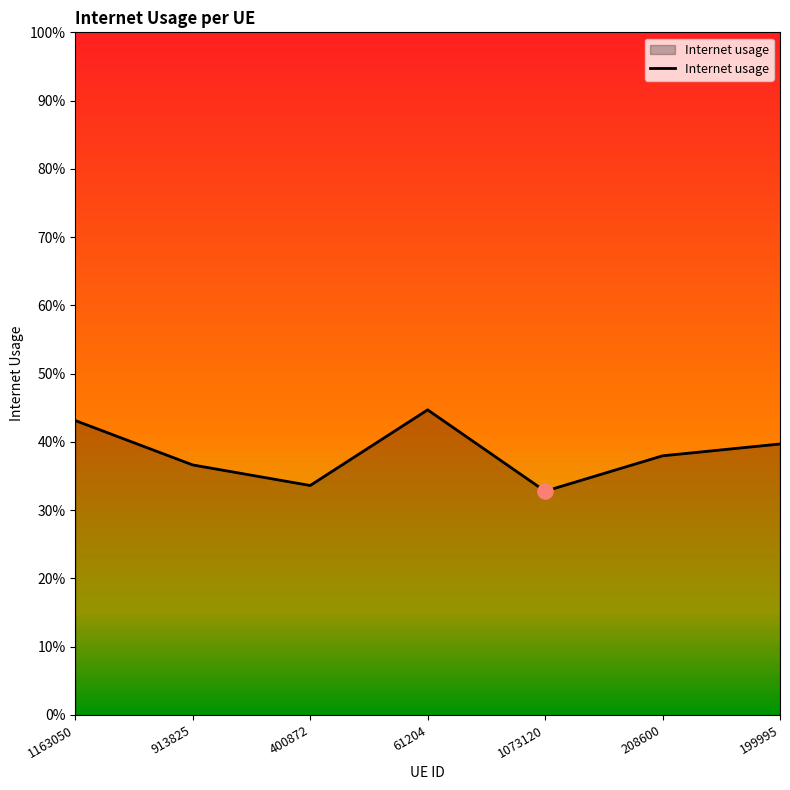

What is the change in value from 1163050 to 1073120?

-0.1